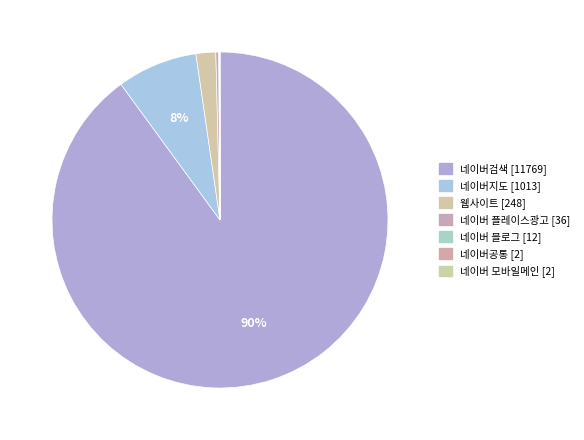

How many slices are in this pie chart?

7